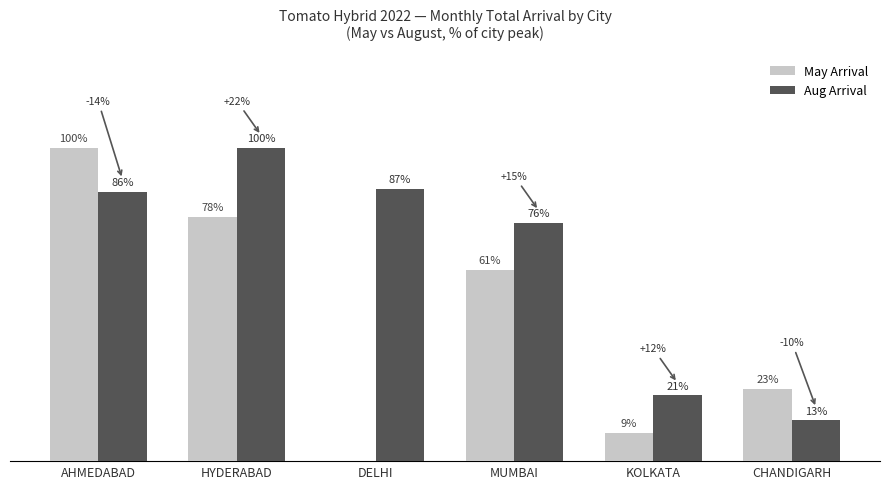

Which series has the largest range (max minus min)?

May Arrival